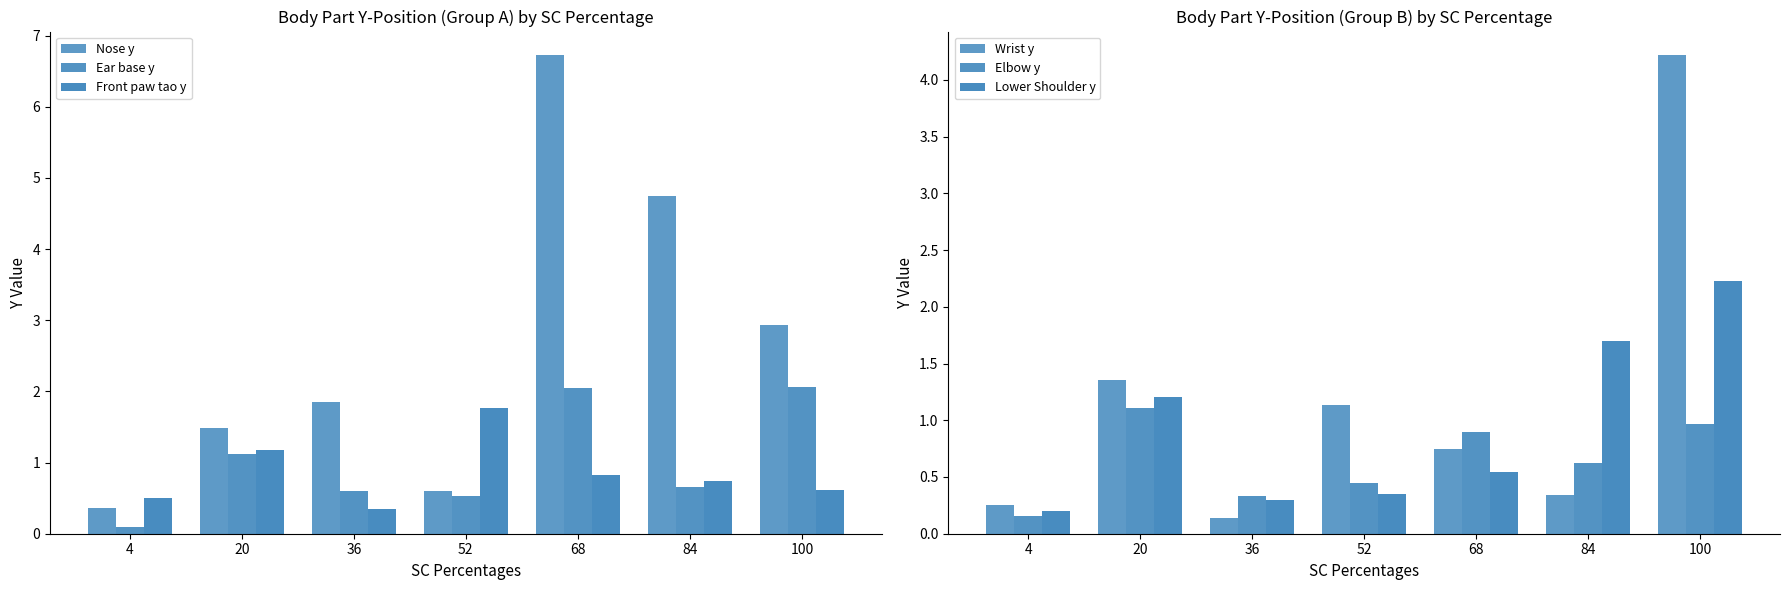

At which category is the sum across all series the highest?

100